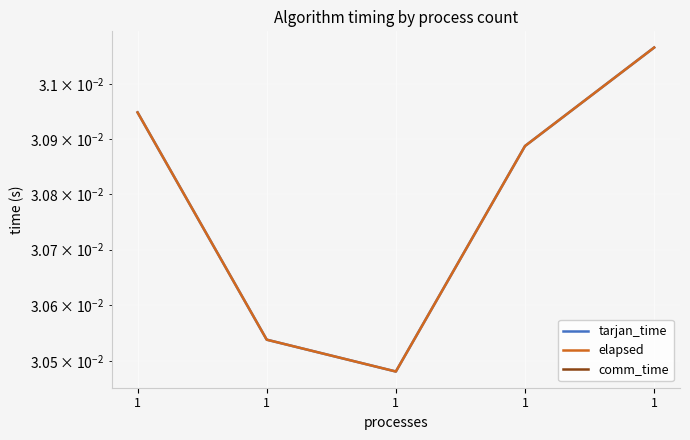

How many series are shown in this chart?

3